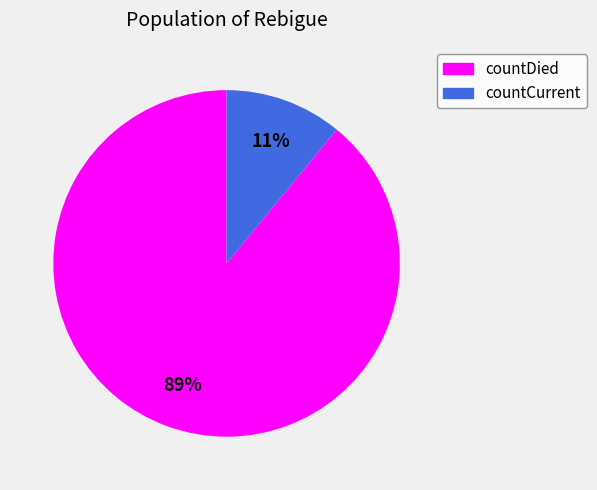

Which category has the biggest portion of the pie?

countDied